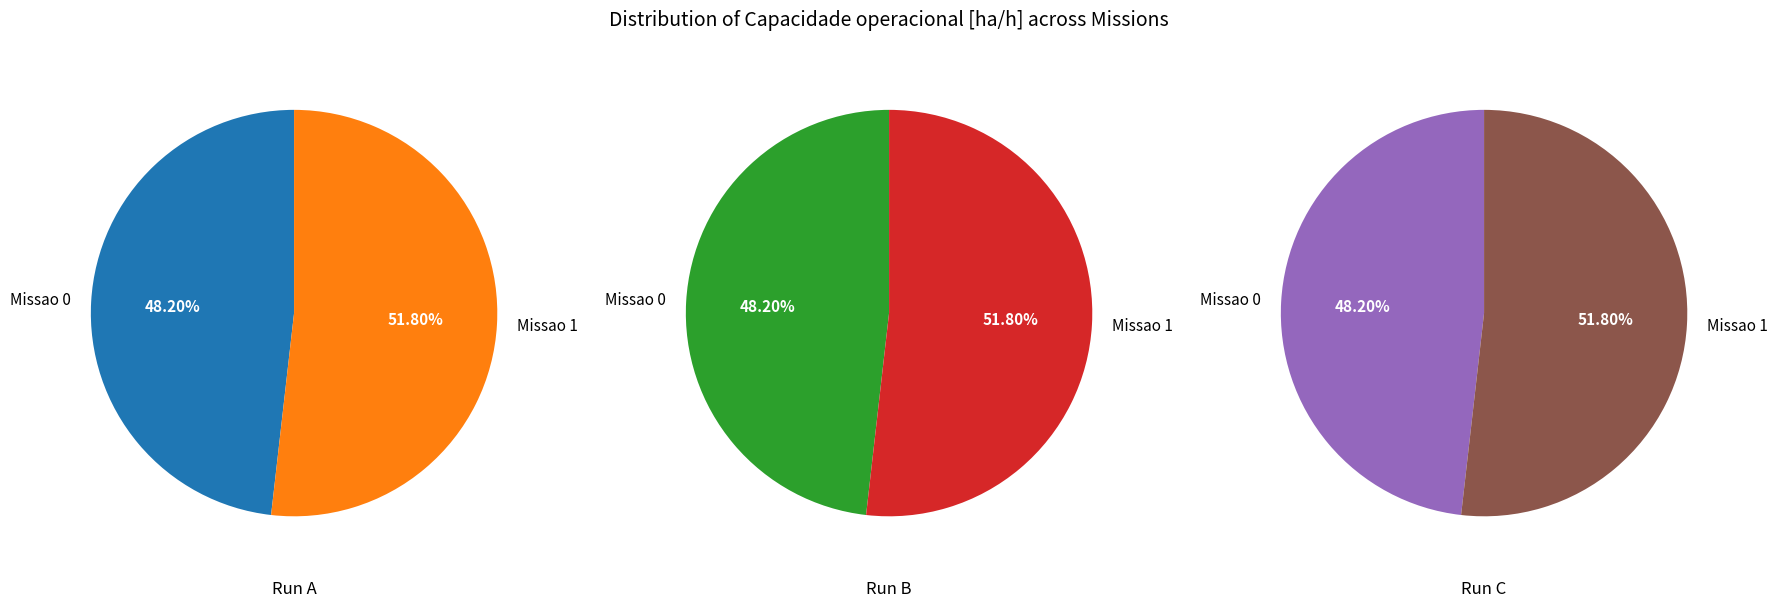

Rank the categories by value from highest to lowest.

Missao 1, Missao 0